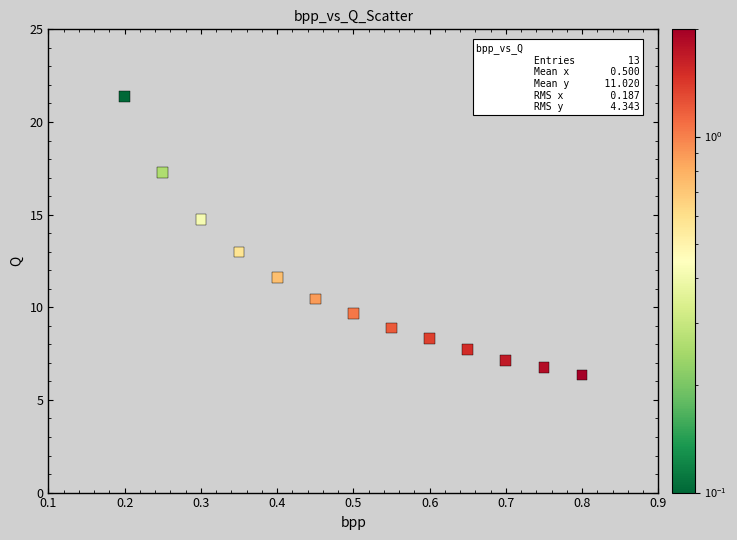

What is the range of Y values (max minus min)?

15.0